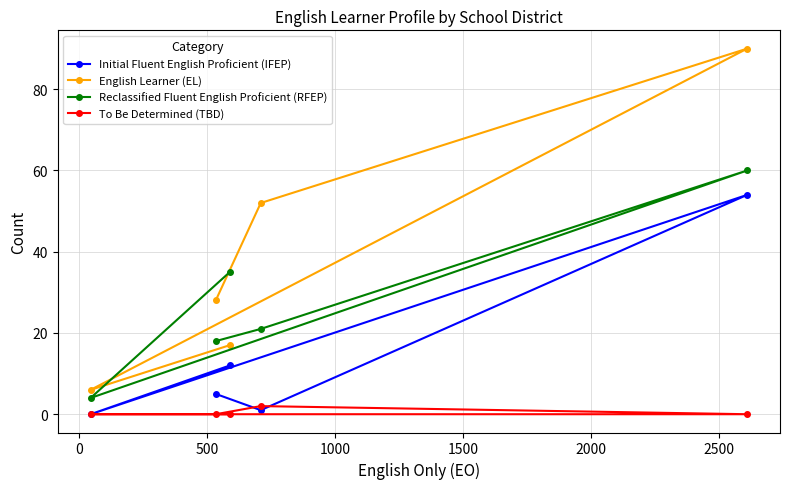

Rank the series by their maximum value, from lowest to highest.

To Be Determined (TBD), Initial Fluent English Proficient (IFEP), Reclassified Fluent English Proficient (RFEP), English Learner (EL)